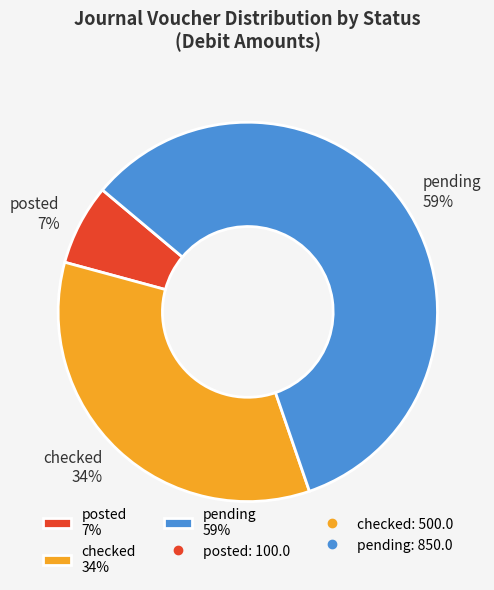

Does any single category account for the majority?

Yes